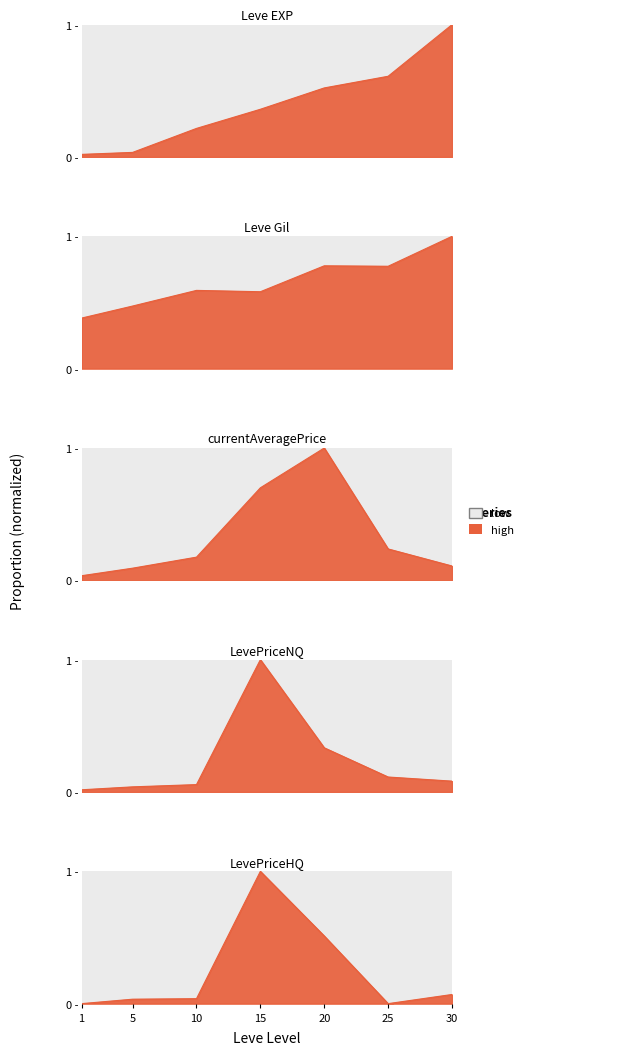

Is it true that currentAveragePrice equals 0.2 at 10?

True